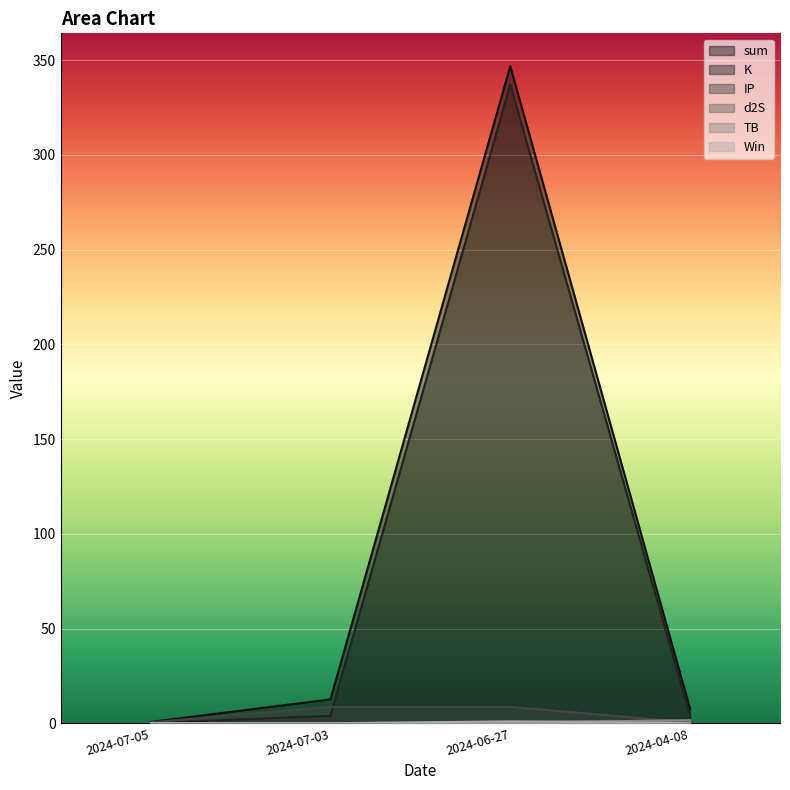

True or false: Win and TB intersect in this chart.

True